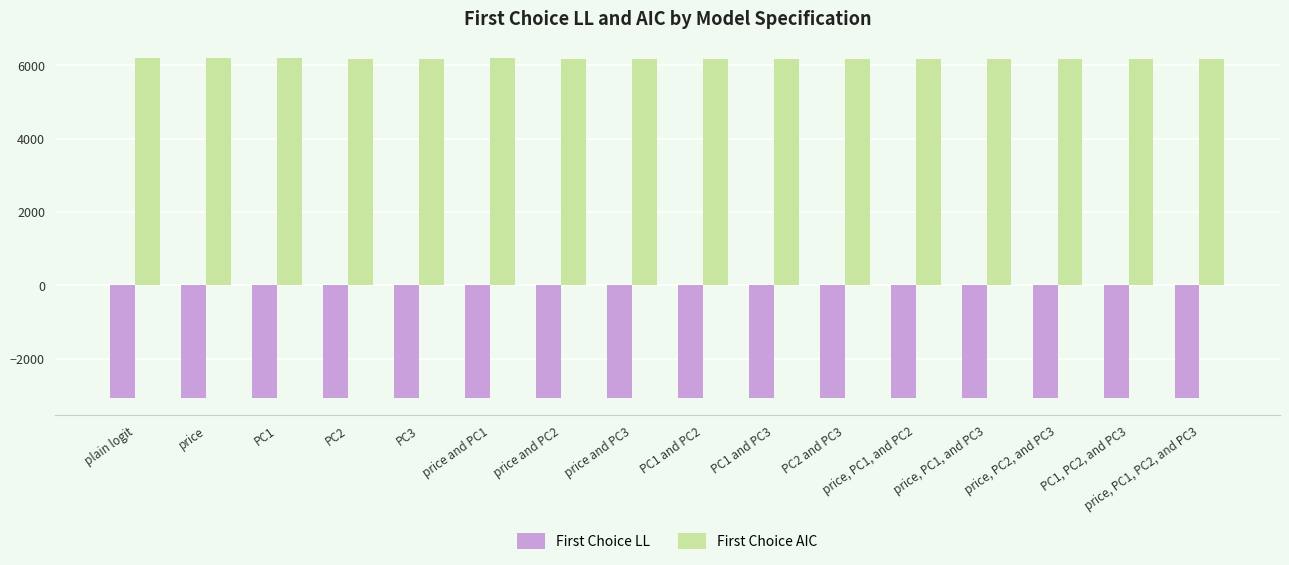

What is the lowest value of the First Choice LL series?

-3074.7